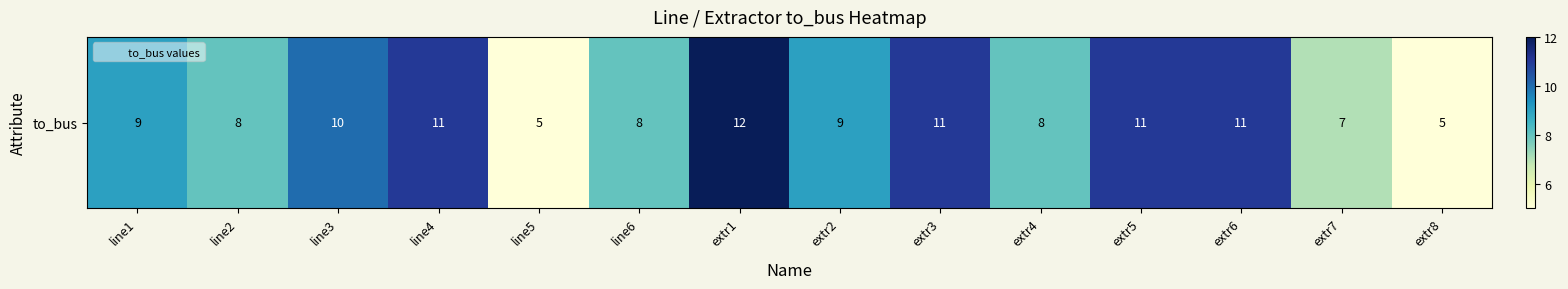

What is the sum of the values at line2 and extr3?

19